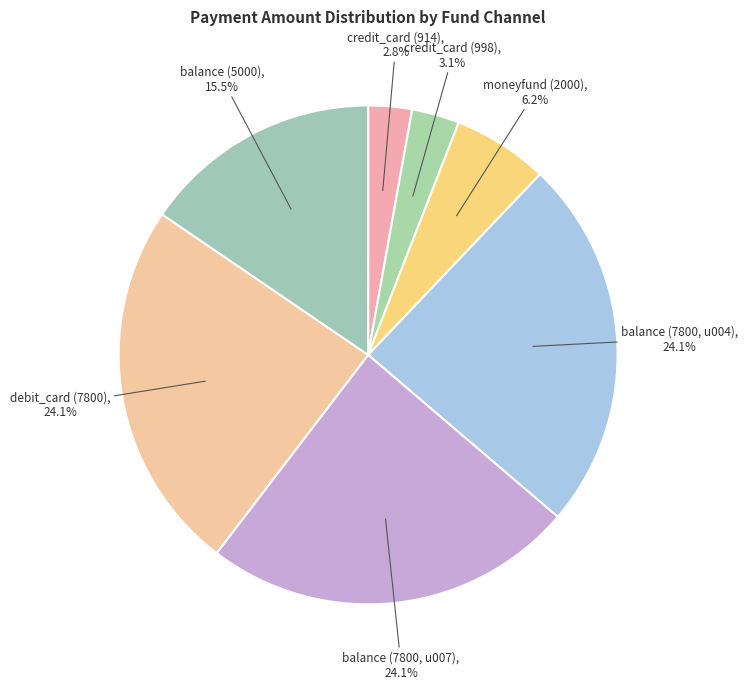

What is the total percentage of credit_card (998) and debit_card (7800)?

27.2%